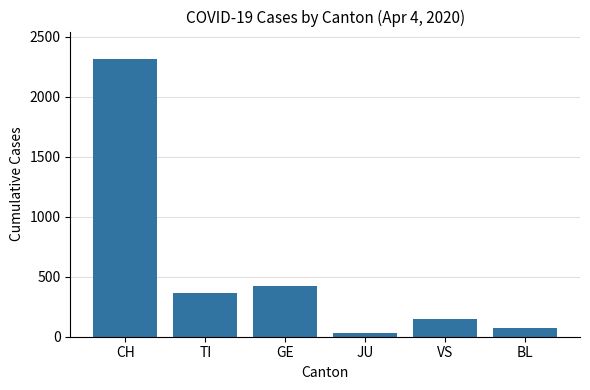

Where is the data nearest to the value 1171?

GE